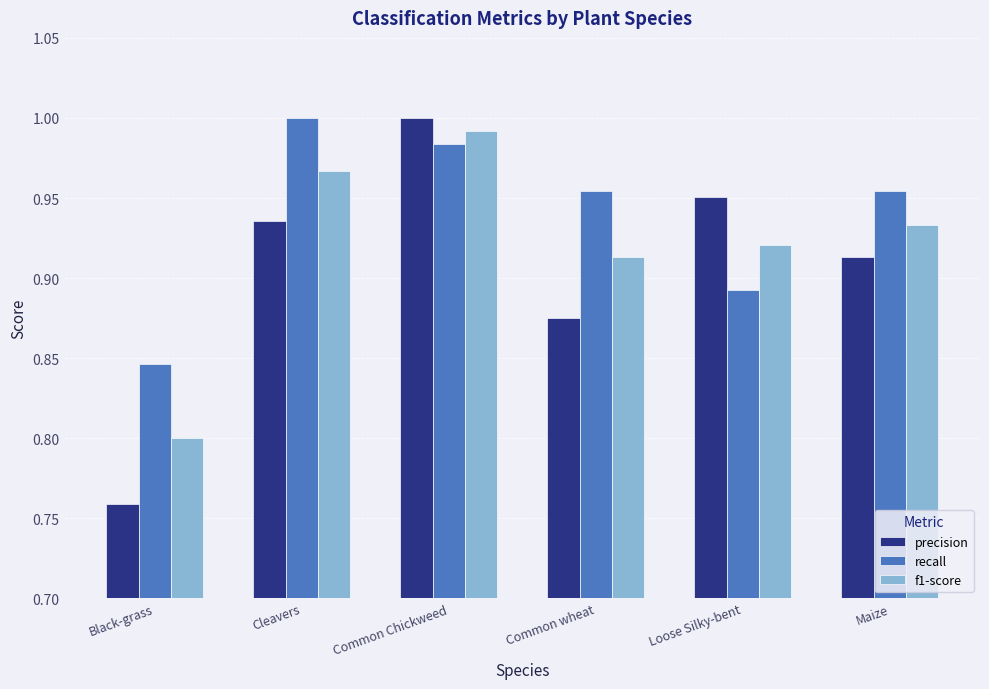

At which category is the sum across all series the highest?

Common Chickweed